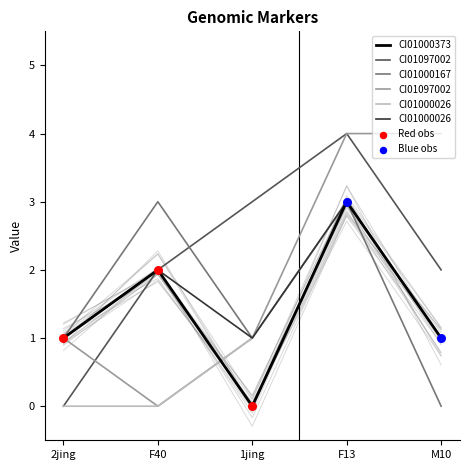

True or false: CI01000373 has a value of 1 at M10.

True